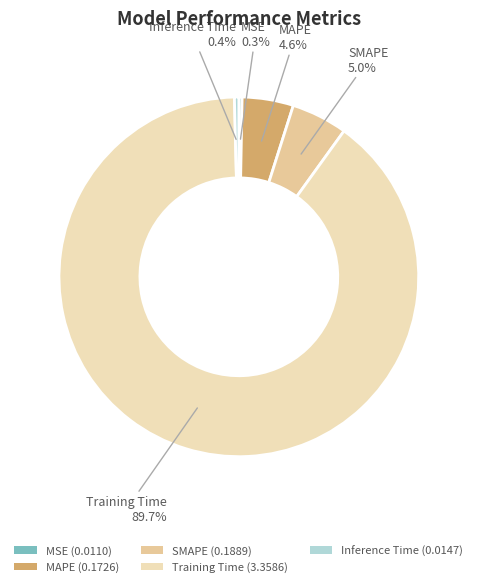

To the nearest percent, what portion does MAPE represent?

5%